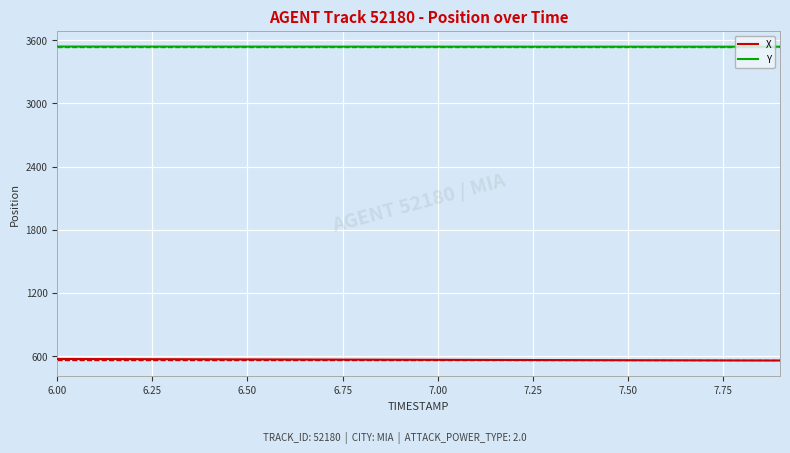

What are all the series names shown in the legend?

X, Y